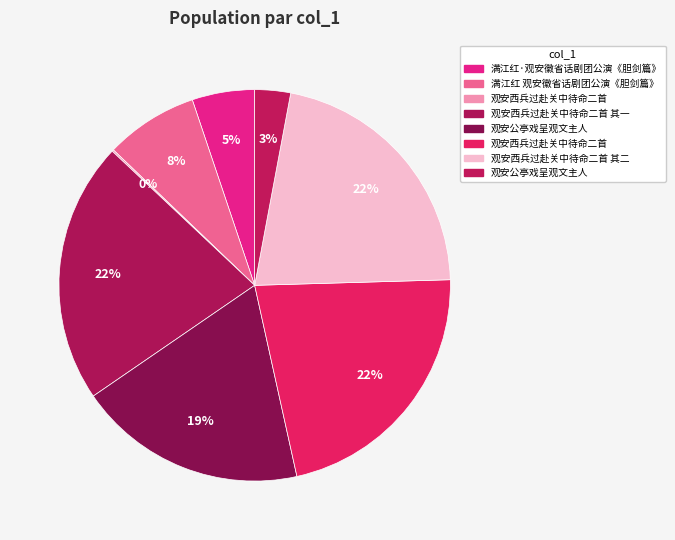

To the nearest percent, what is the difference between the largest and smallest slice percentages?

22%